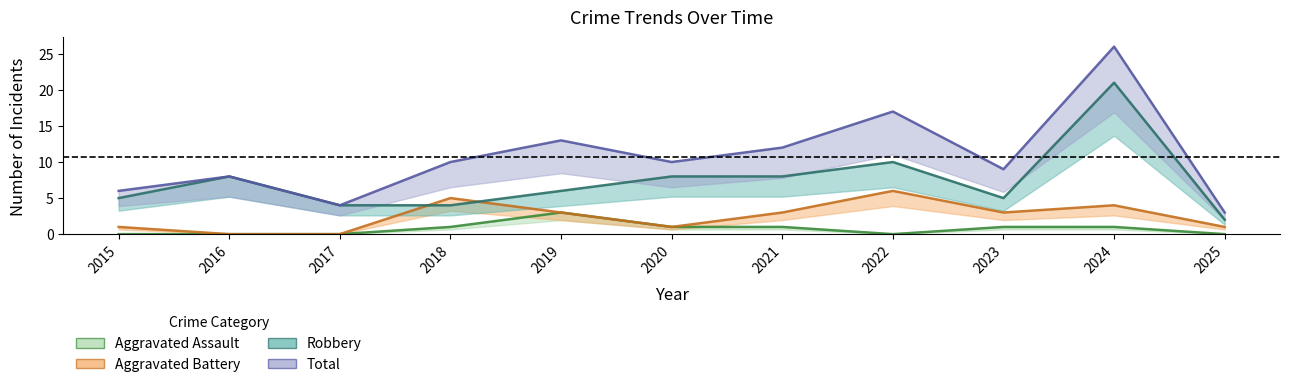

Which series has the widest spread of values?

Total